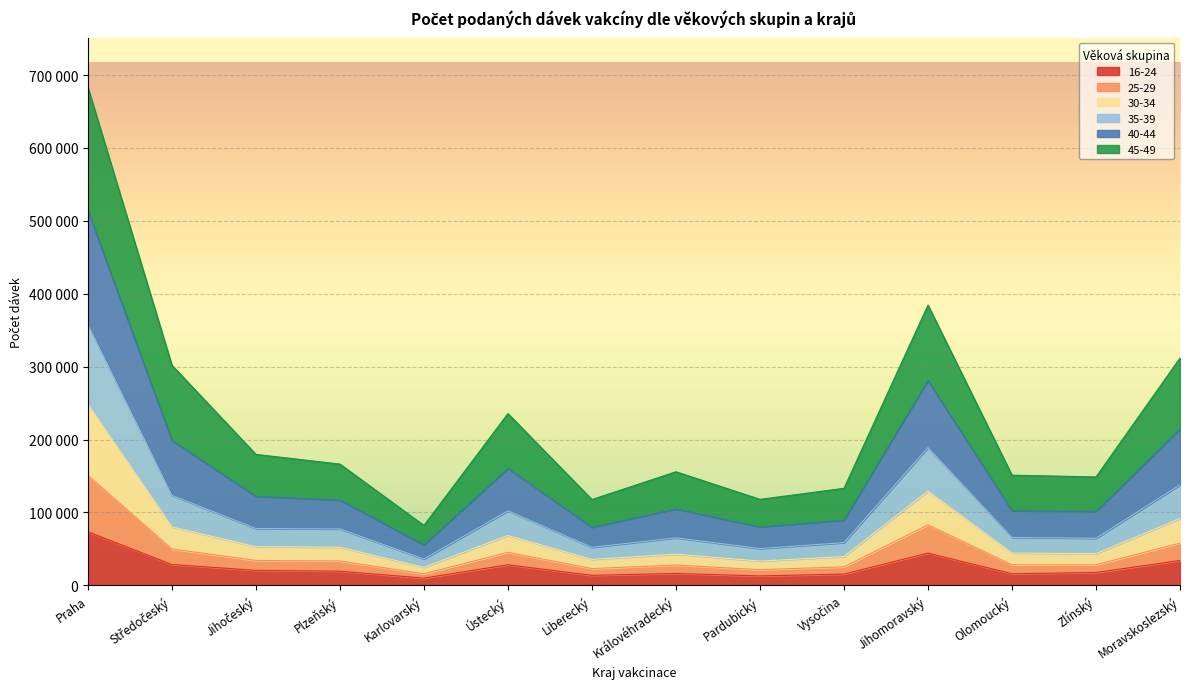

What is the greatest value displayed?

683111